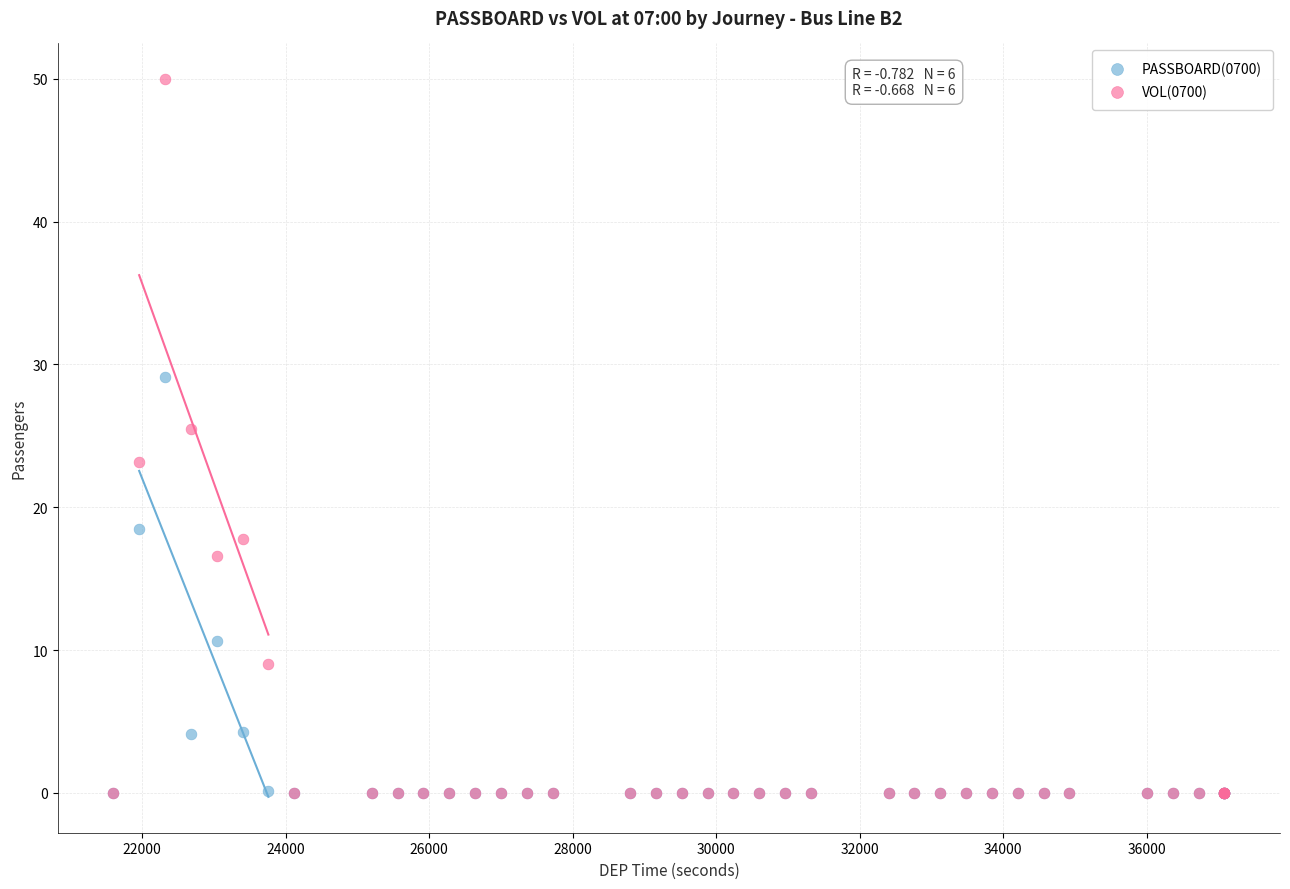

In the PASSBOARD(0700) series, what Y value is closest to 14?

10.7